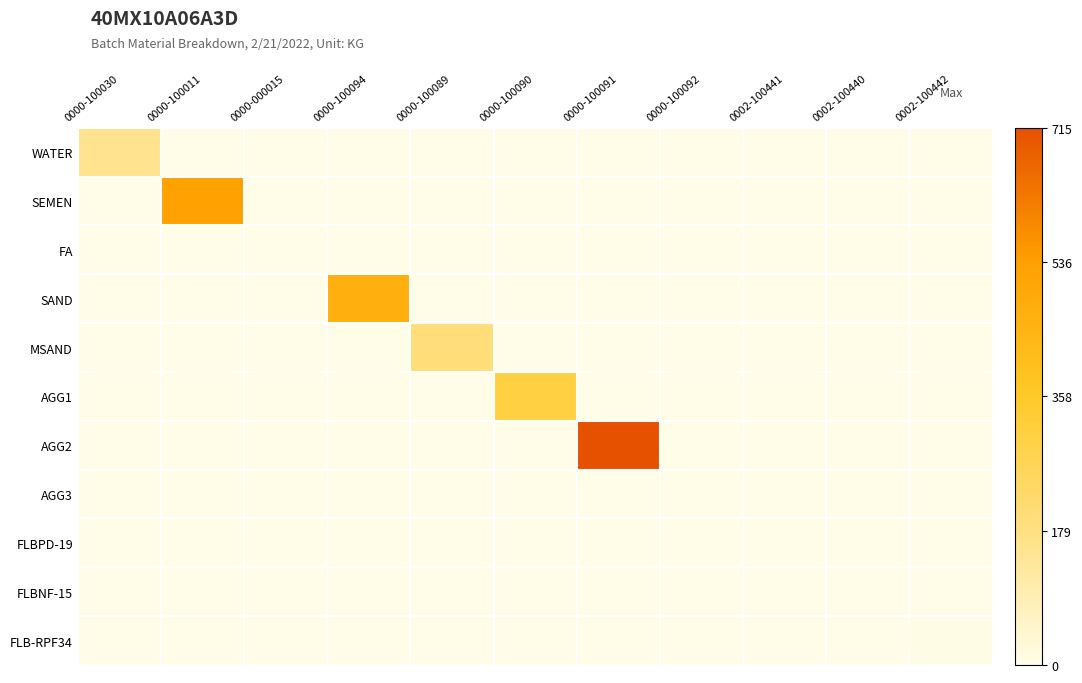

Which series has the largest total across all categories?

AGG2